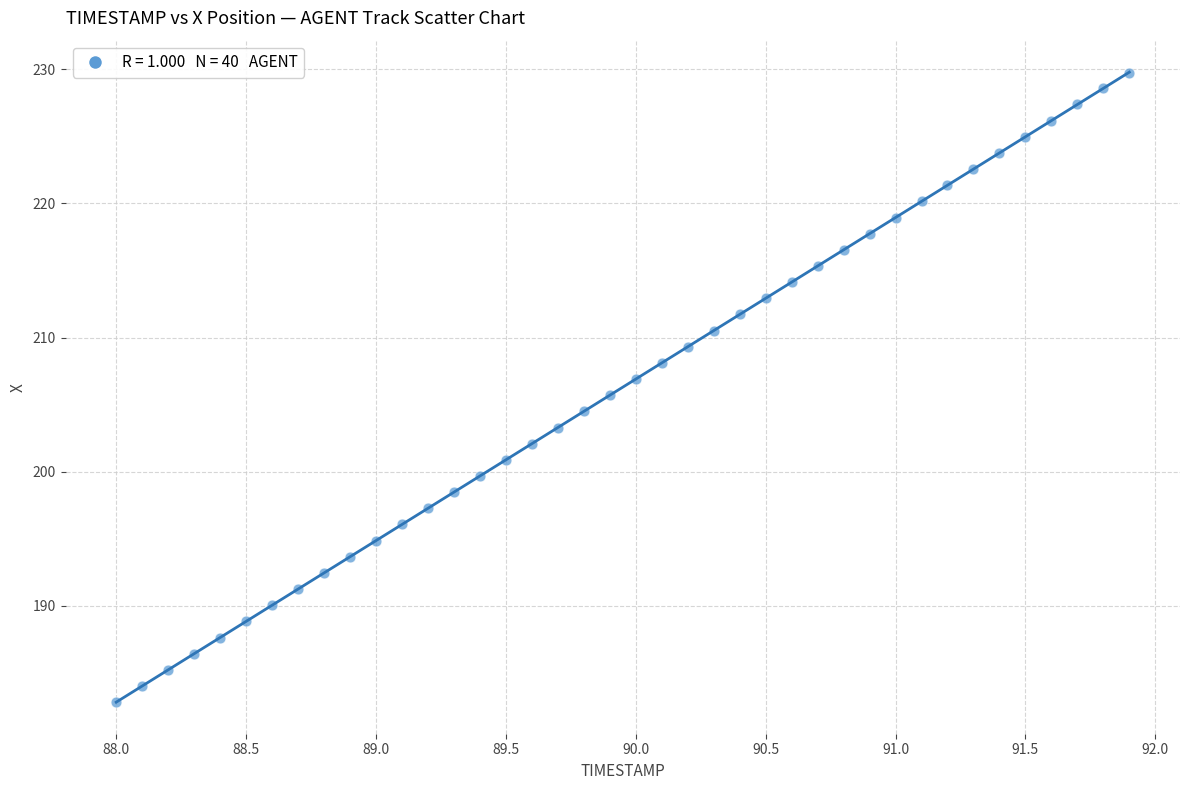

What is the range of Y values (max minus min)?

46.9